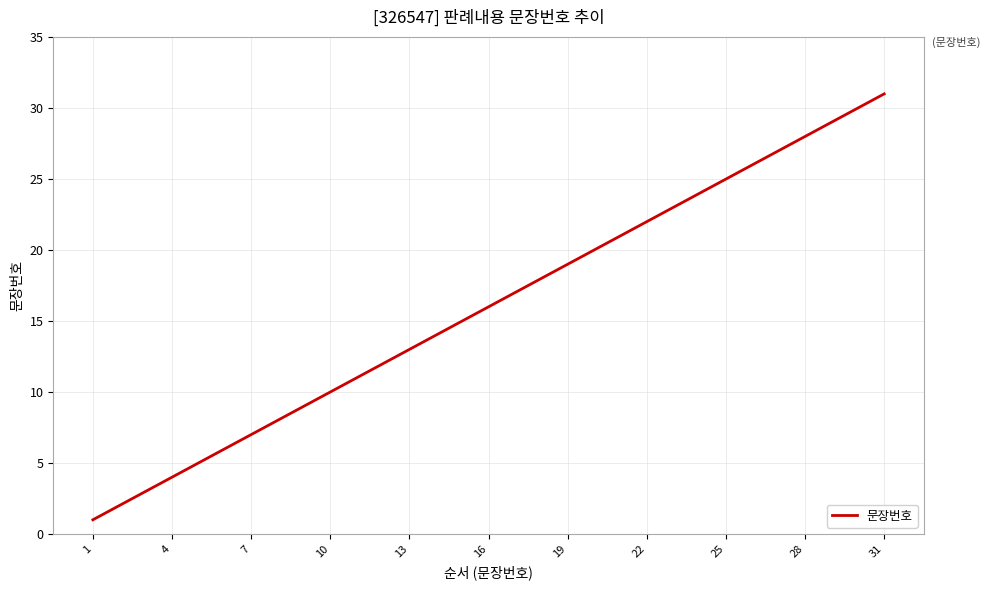

What is the difference between the maximum and minimum values?

30